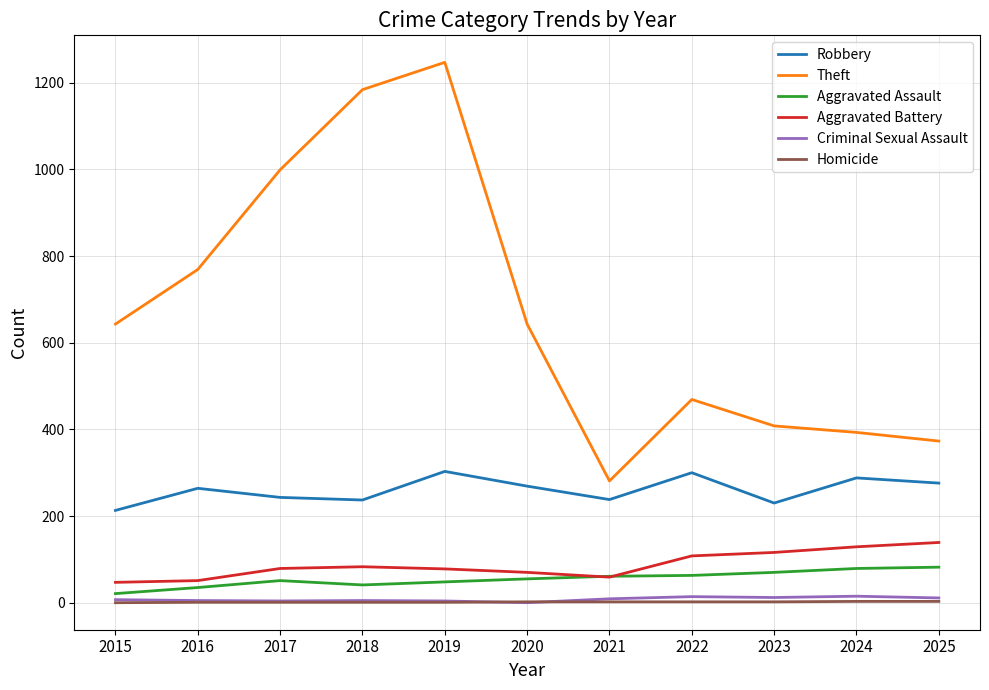

The value of Aggravated Battery at 2025 is 244. True or false?

False